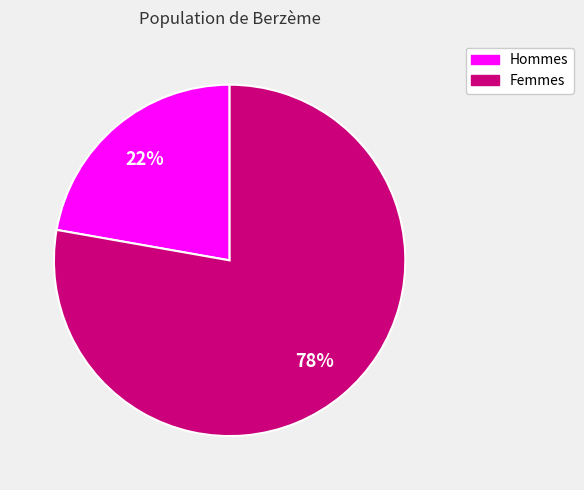

How many segments does this pie chart have?

2